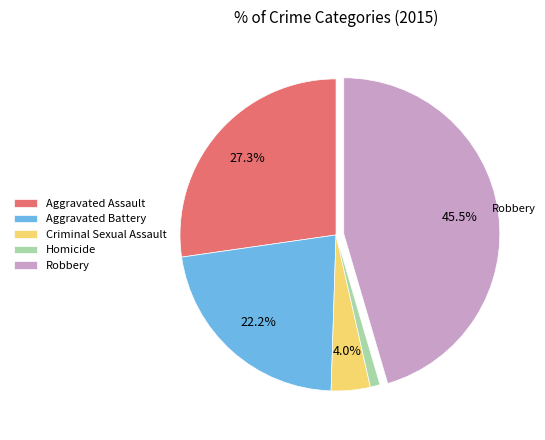

Does Aggravated Assault account for over 50% of the chart?

No